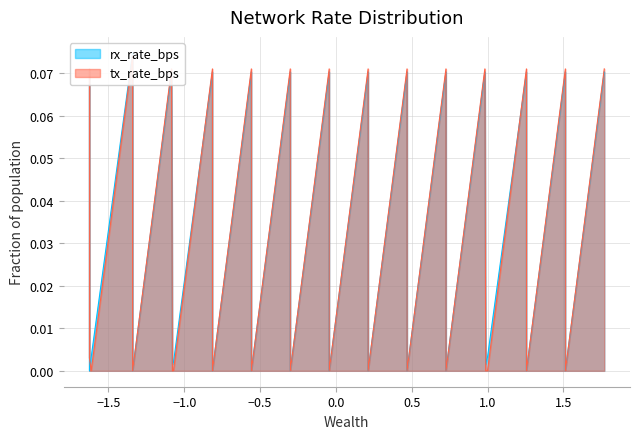

Reading left to right, what are all the values shown in this chart?

rx_rate_bps: 0.1	0.0	0.0	0.1	0.0	0.0	0.1	0.0	0.0	0.1	0.0	0.0	0.1	0.0	0.0	0.1	0.0	0.0	0.1	0.0	0.0	0.1	0.0	0.0	0.1	0.0	0.0	0.1	0.0	0.0	0.1	0.0	0.0	0.1	0.0	0.0	0.1	0.0	0.0	0.1
tx_rate_bps: 0.1	0.0	0.0	0.1	0.0	0.0	0.1	0.0	0.0	0.1	0.0	0.0	0.1	0.0	0.0	0.1	0.0	0.0	0.1	0.0	0.0	0.1	0.0	0.0	0.1	0.0	0.0	0.1	0.0	0.0	0.1	0.0	0.0	0.1	0.0	0.0	0.1	0.0	0.0	0.1